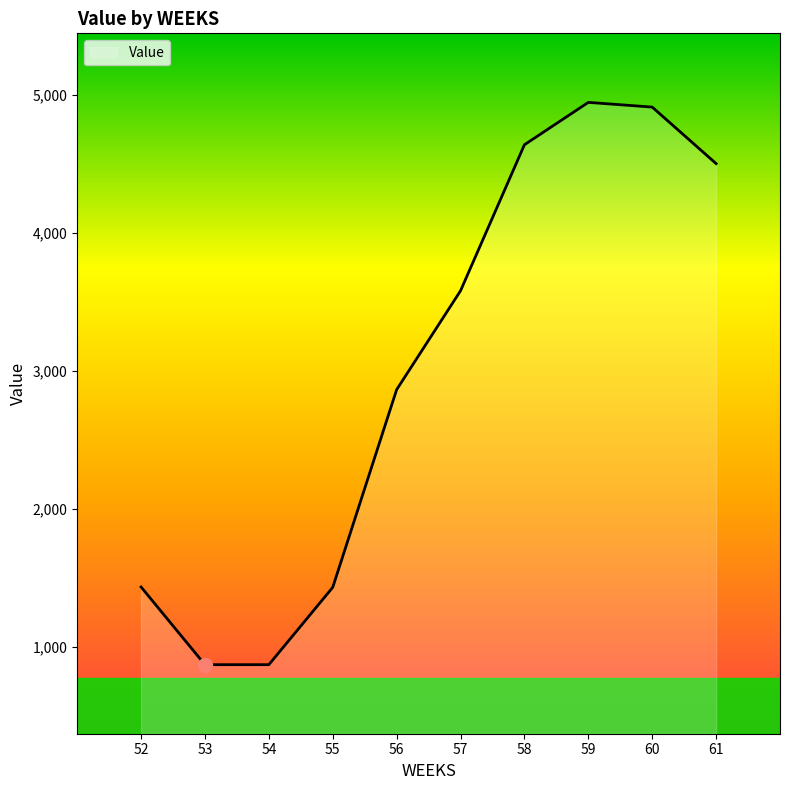

What is the difference between the values at 61 and 60?

409.3